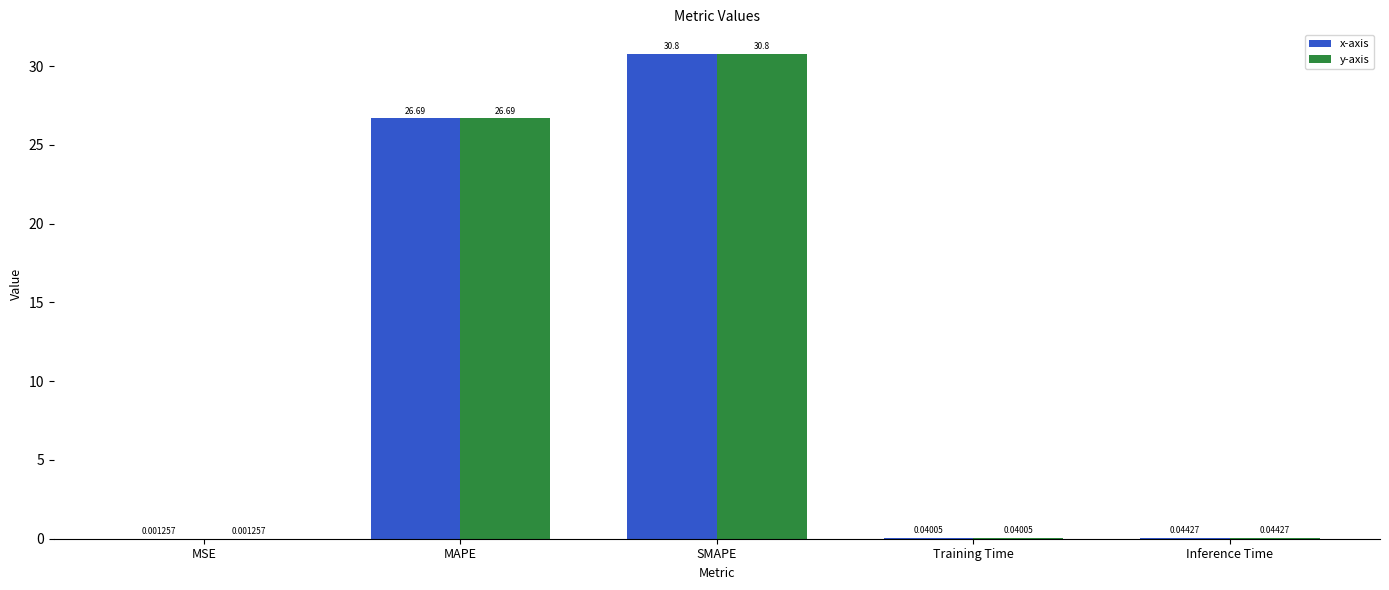

What is the greatest value displayed?

30.8